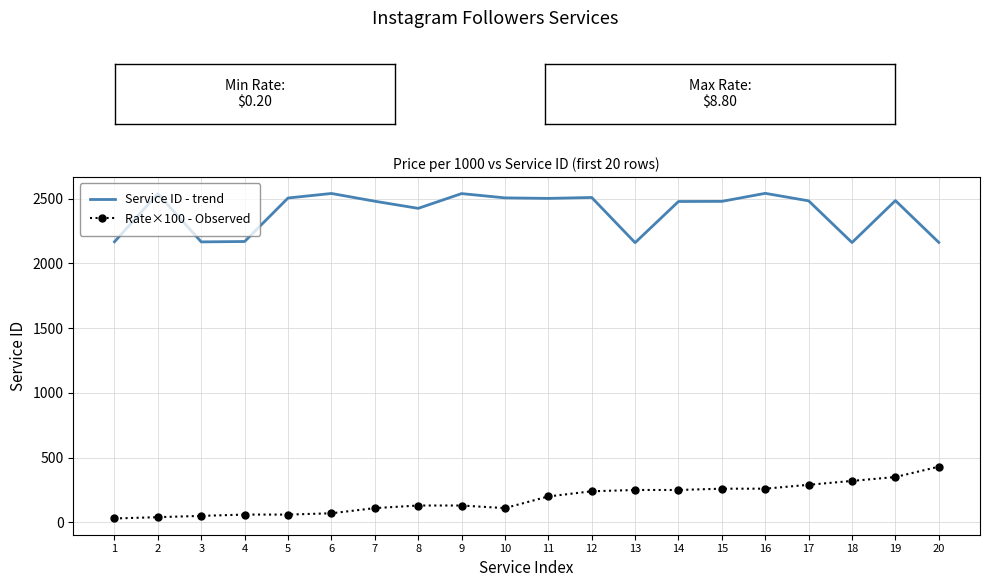

What is the difference between the maximum and minimum values in the Service ID - trend series?

381.0